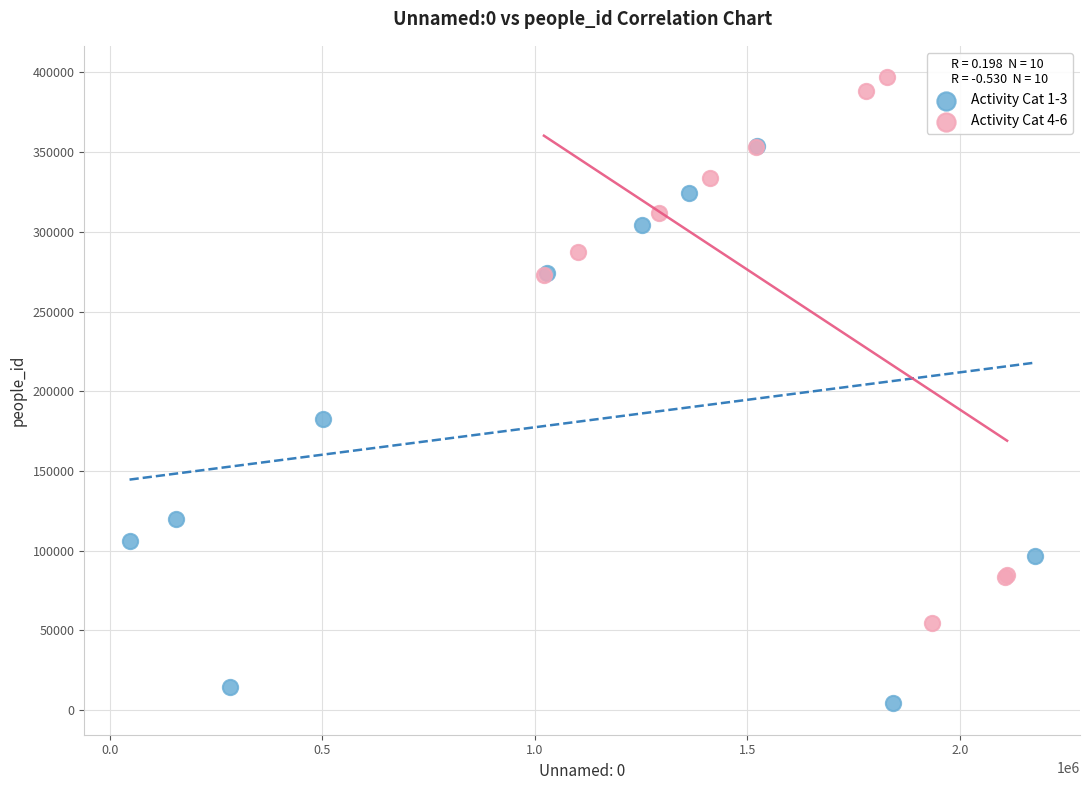

Which series reaches the minimum Y coordinate?

Activity Cat 1-3